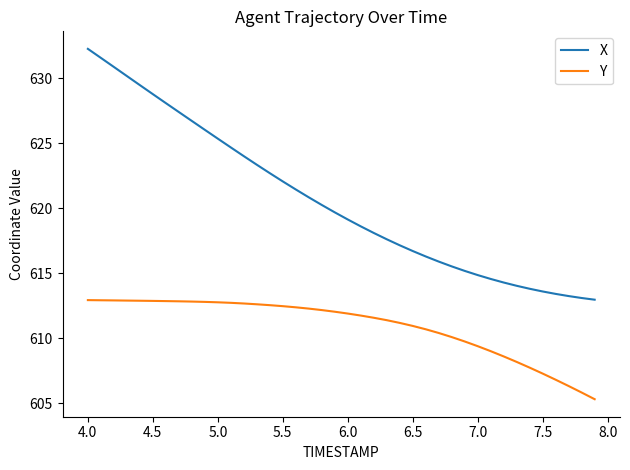

What is the highest value of the X series?

632.3